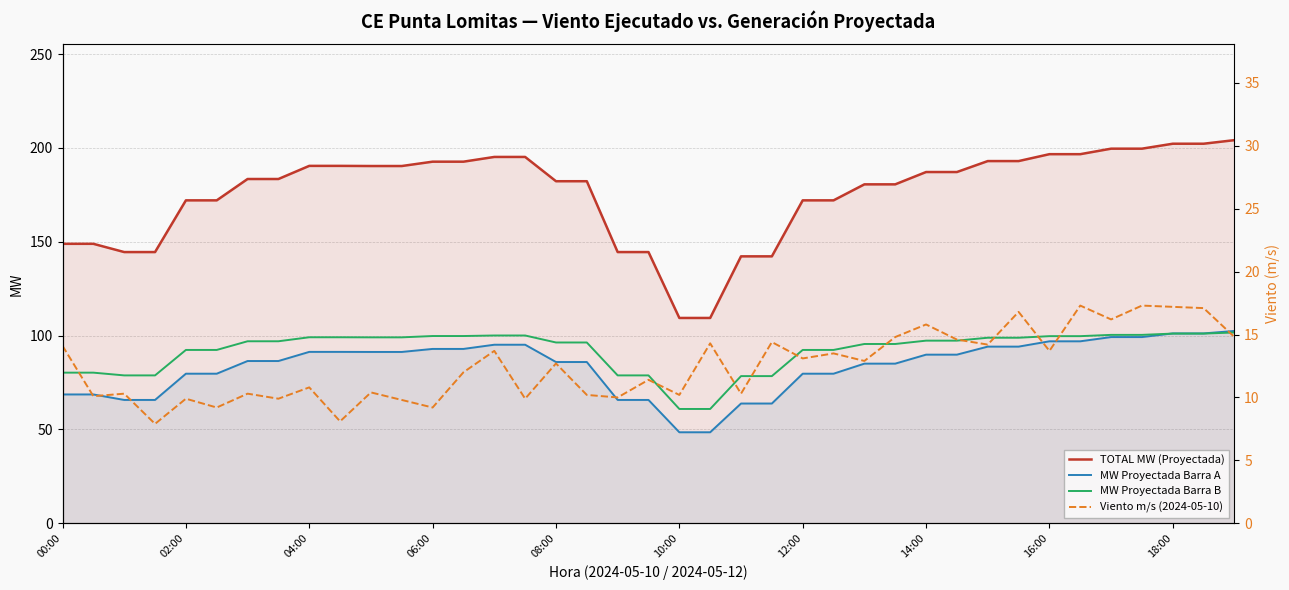

What is the greatest value displayed?

204.1